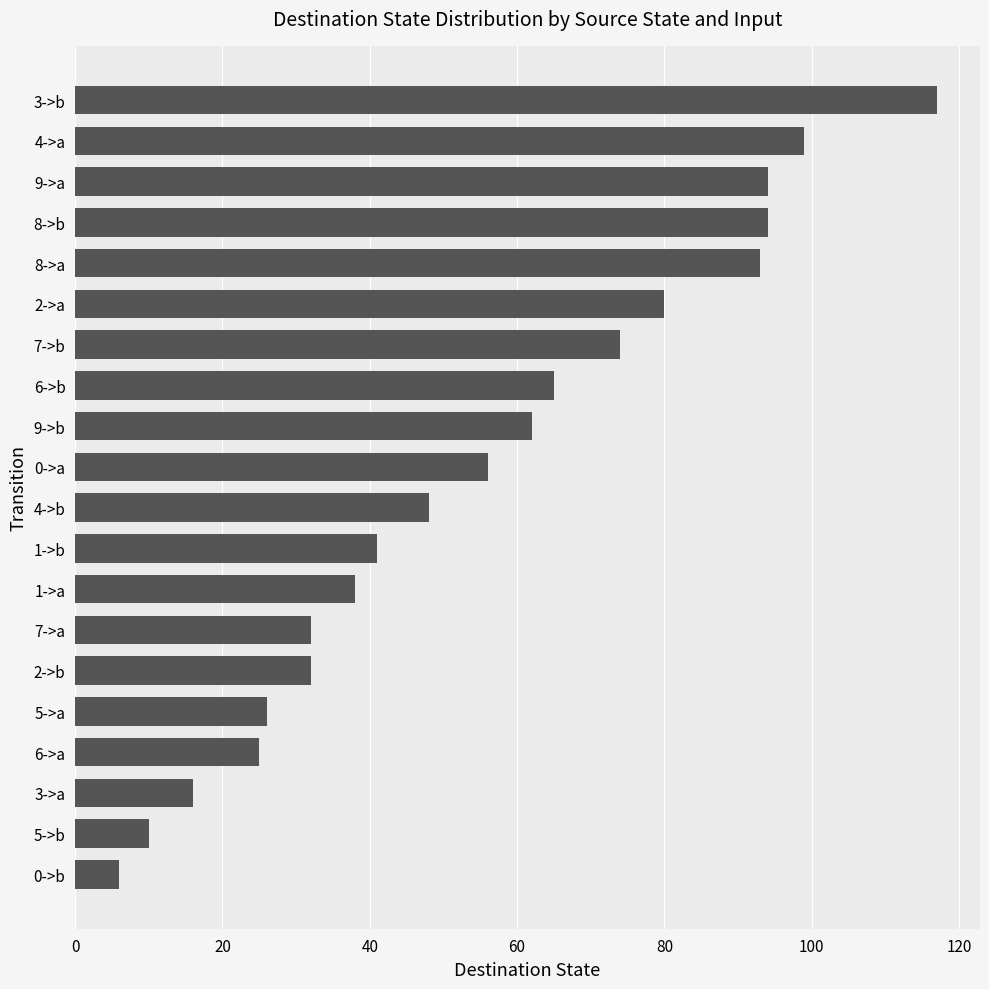

Where is the data nearest to the value 61?

9->b